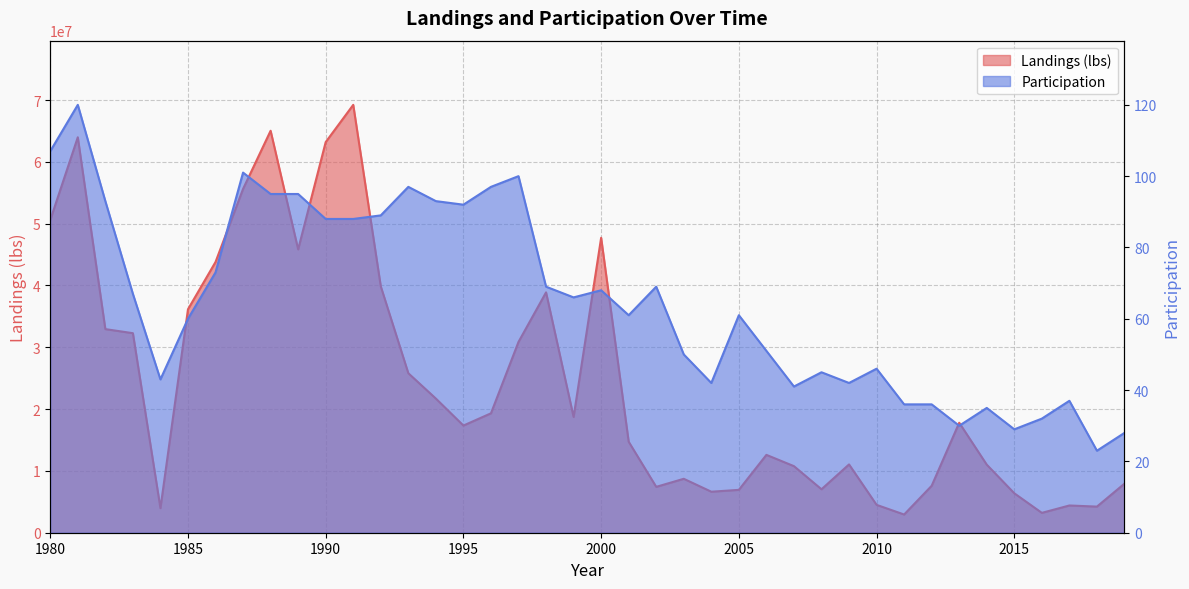

What is the maximum value shown in the chart?

69219365.8